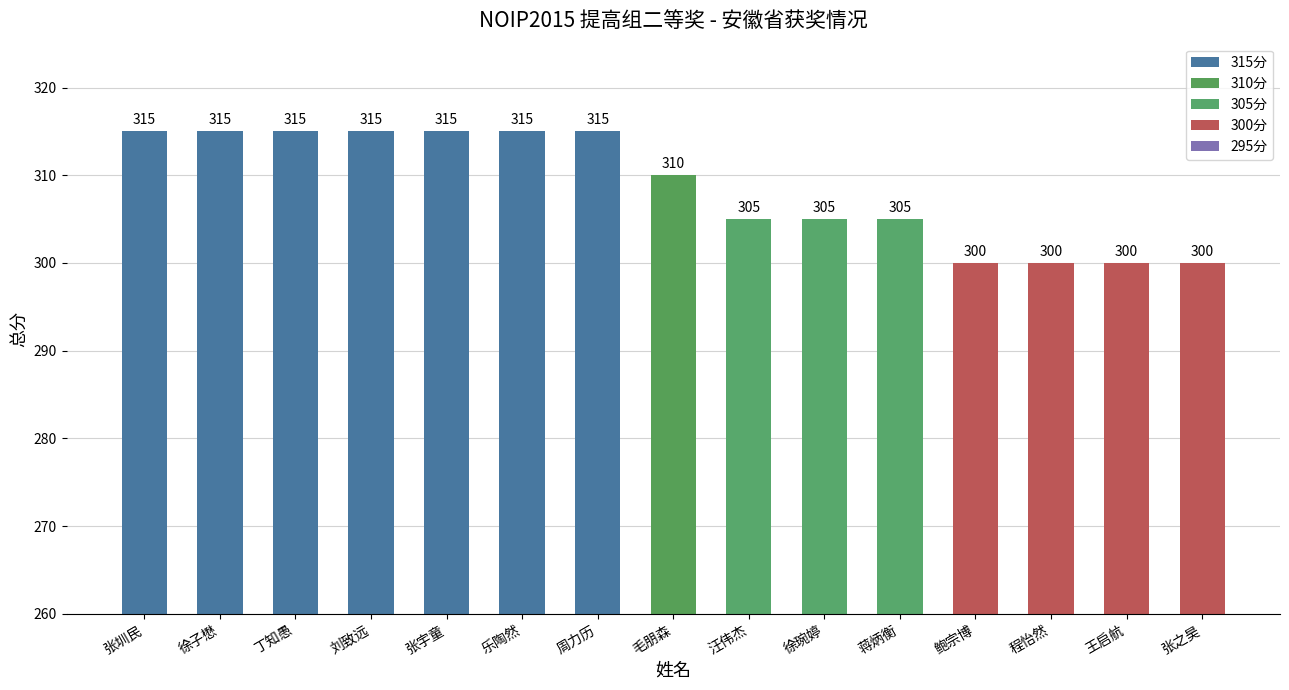

Approximately how many times larger is the value at 周力历 compared to 徐子懋?

1.0